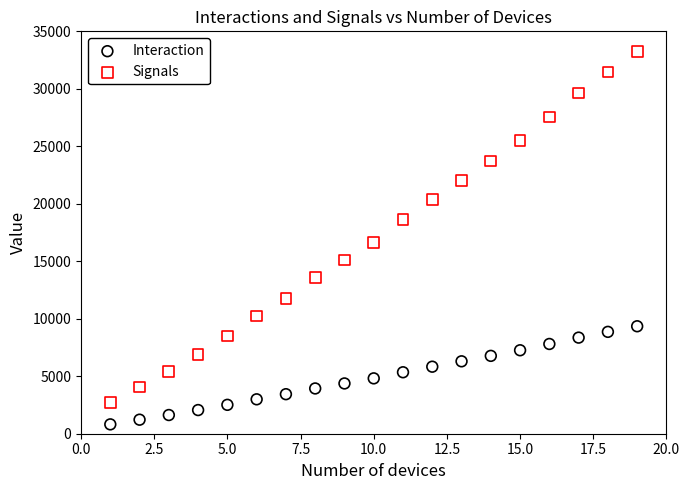

What is the X range (max minus min) for the scatter plot?

18.0